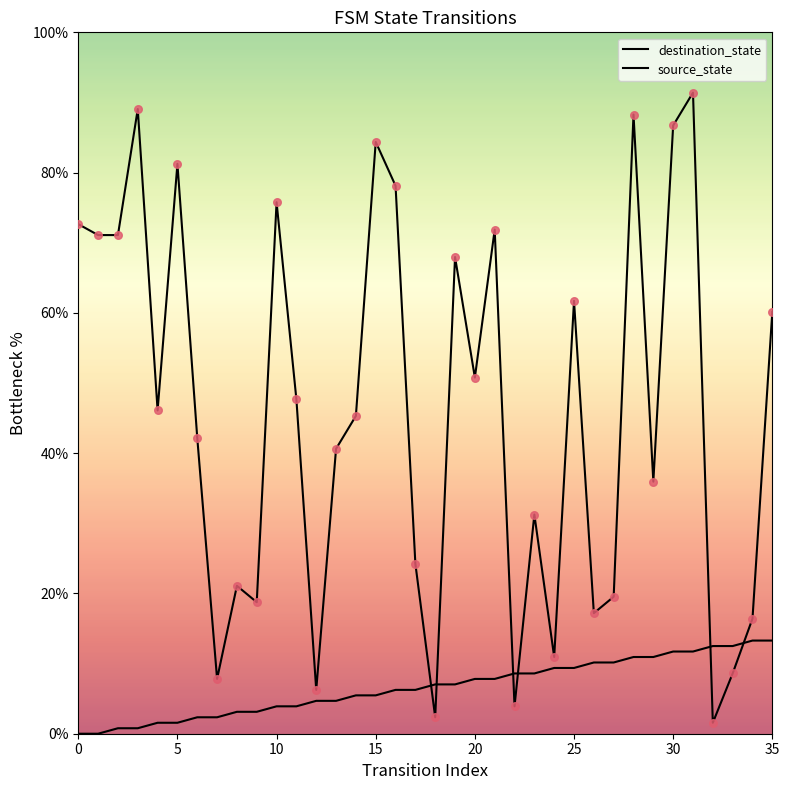

How many lines are shown in the chart?

2